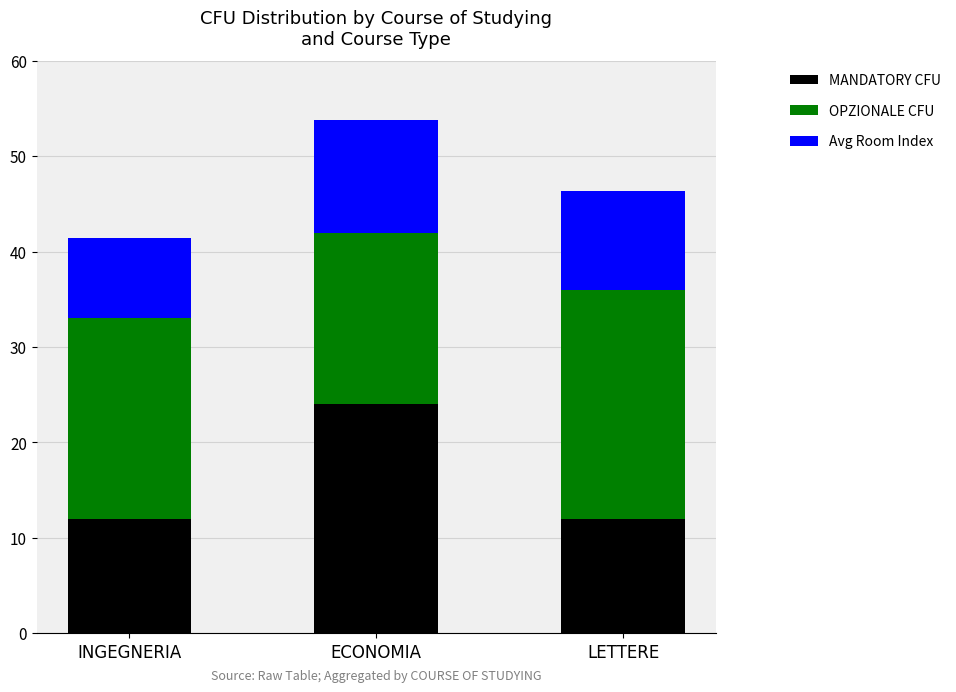

Which category has the highest value in the MANDATORY CFU series?

ECONOMIA